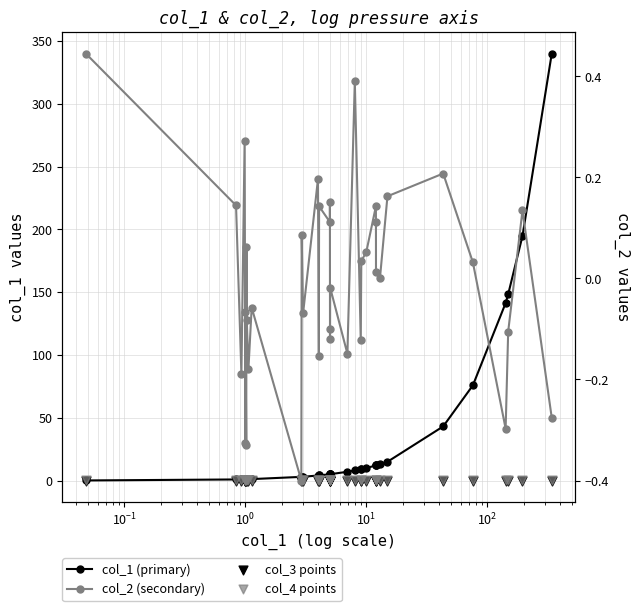

What are all the series names shown in the legend?

col_1 (primary), col_3 points, col_4 points, col_2 (secondary)